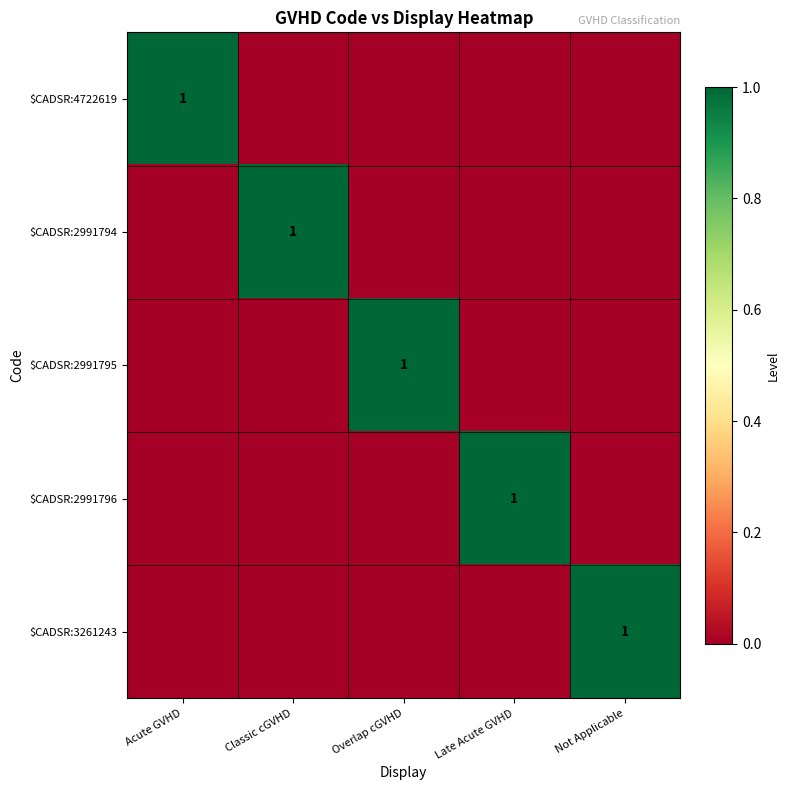

The $CADSR:4722619 series shows 1 at Acute GVHD. True or false?

True